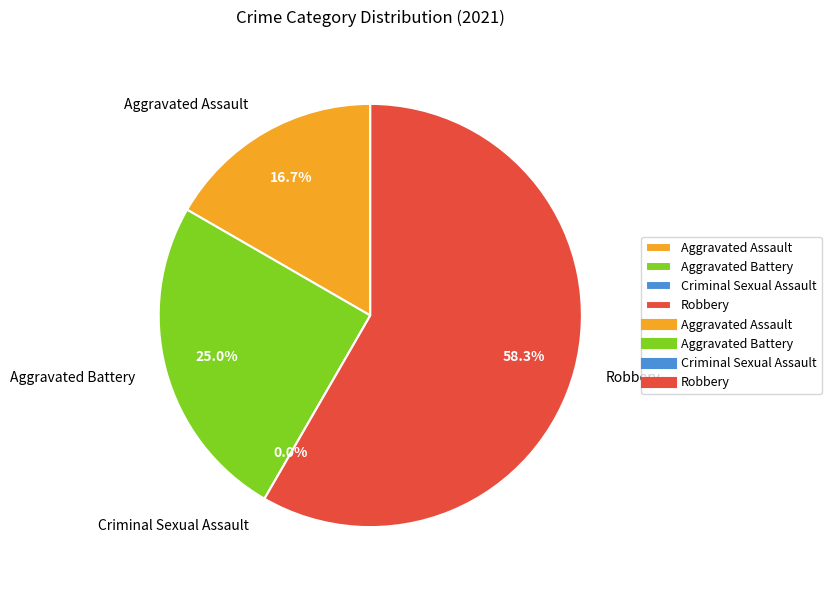

What is the change in value from Criminal Sexual Assault to Robbery?

+7